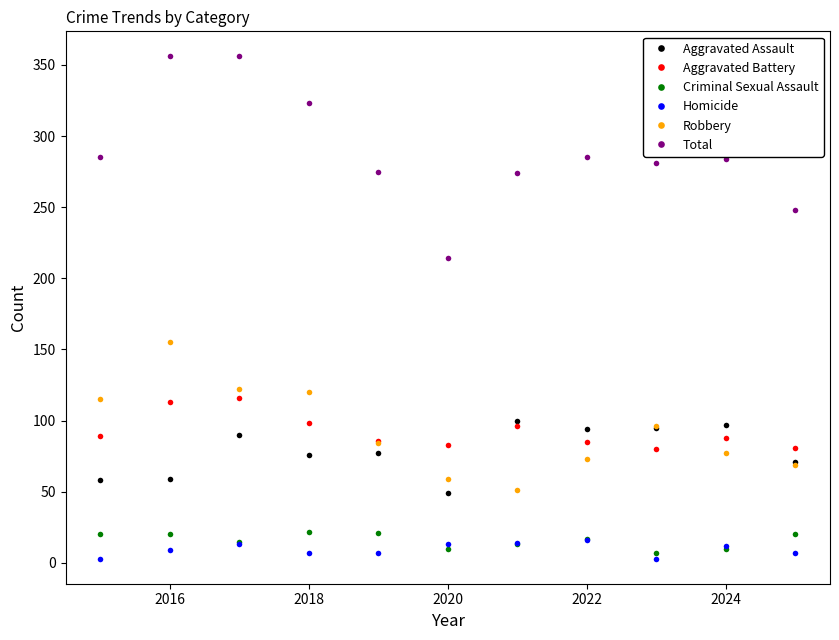

What is the smallest value displayed?

3